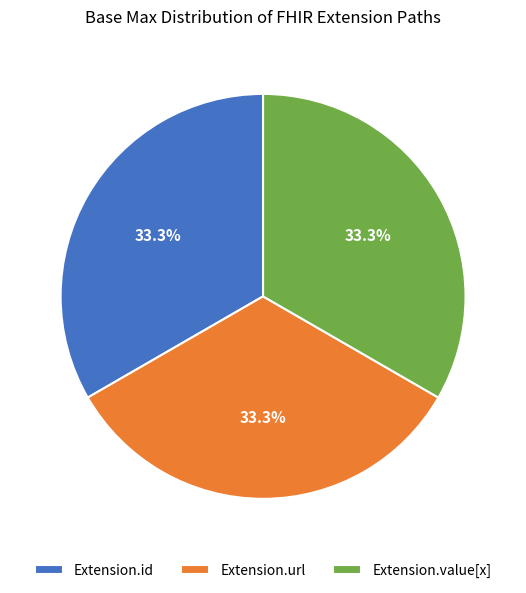

To the nearest percent, what is the difference between the largest and smallest slice percentages?

0%